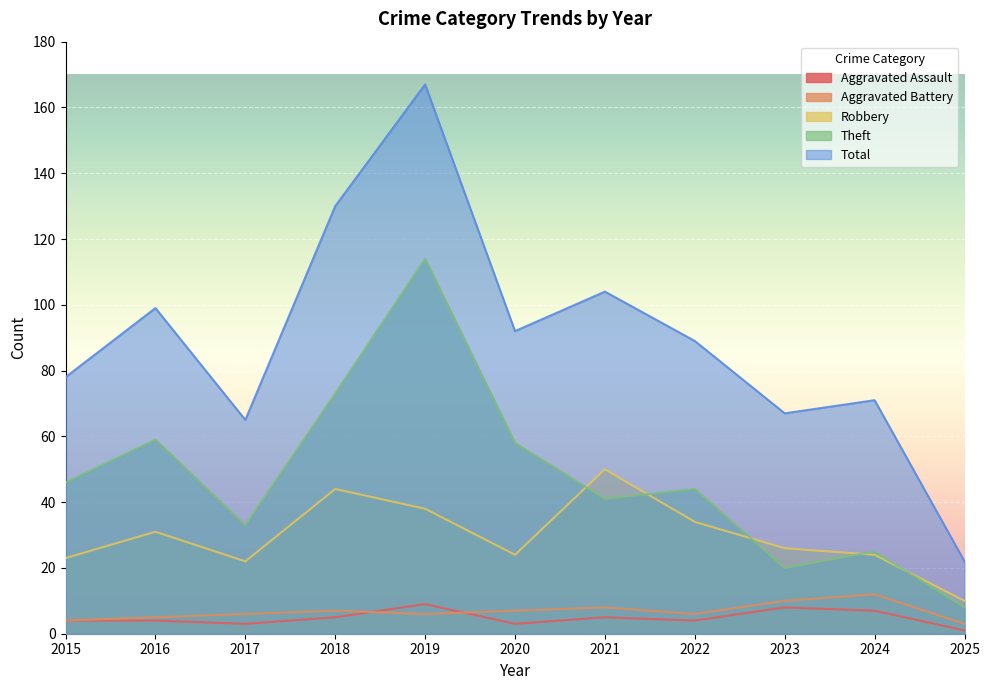

At which category does Aggravated Assault reach its first local valley?

2017